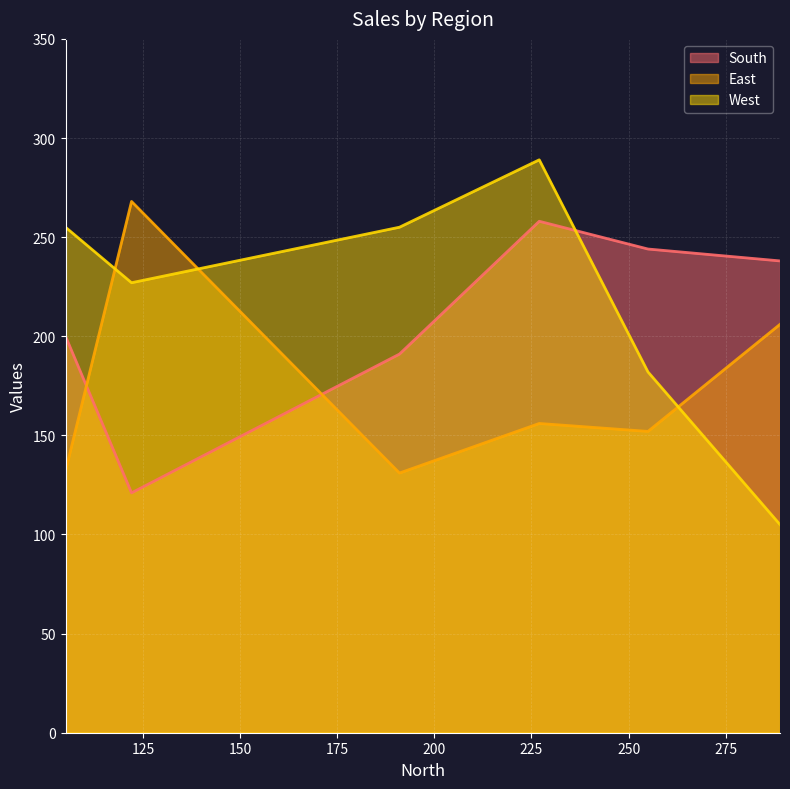

Which series has the widest spread of values?

West